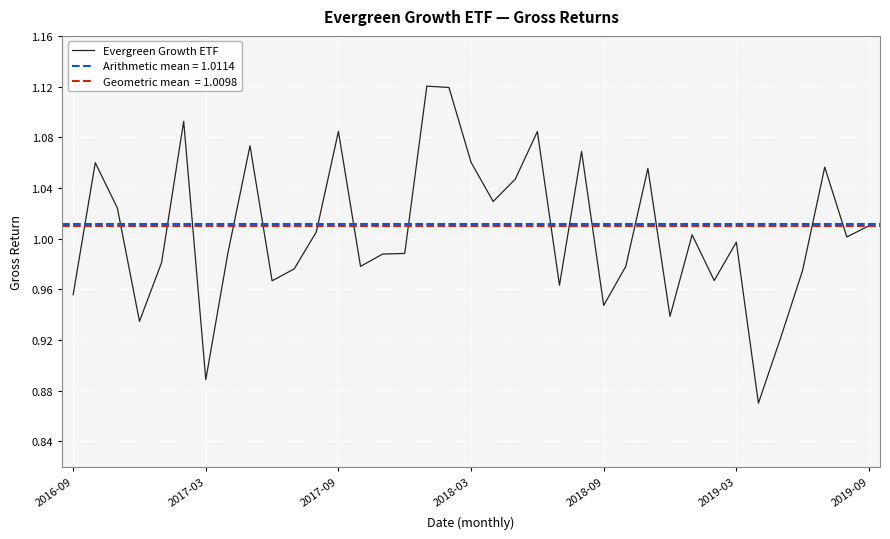

What is the maximum value shown in the chart?

1.1